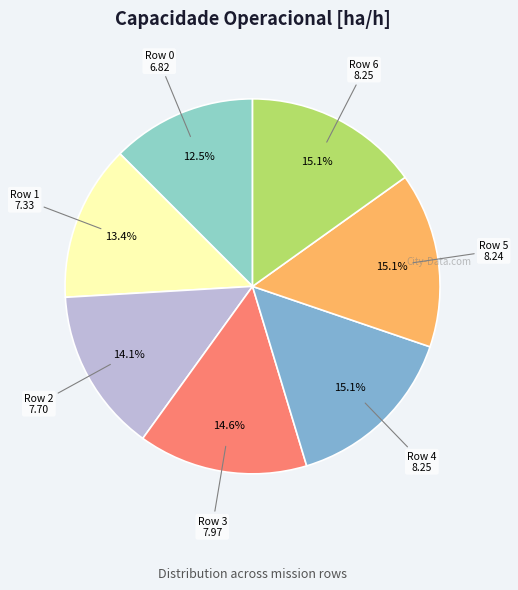

What is the ratio of the value at Row 5 to the value at Row 3?

1.0